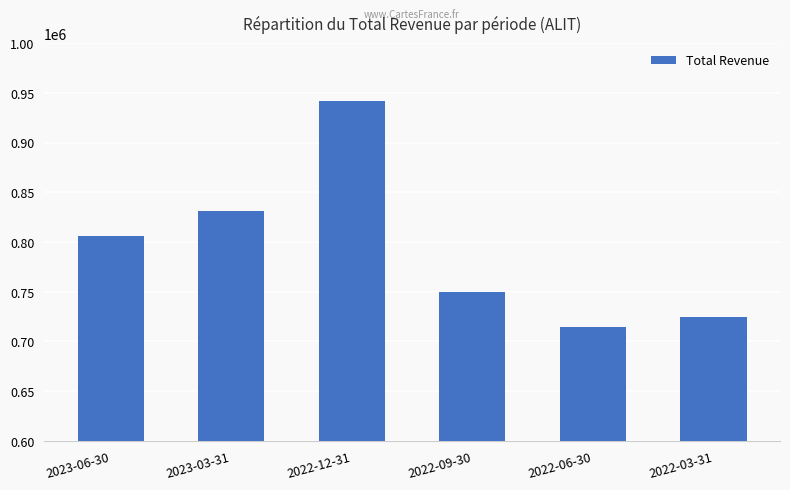

Which has a higher value, 2022-06-30 or 2022-09-30?

2022-09-30